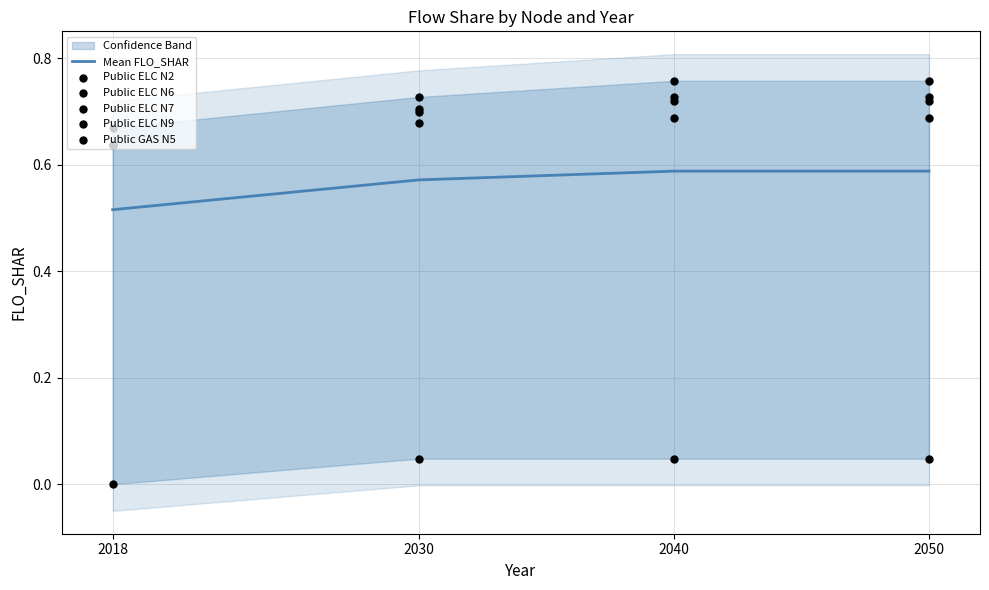

Which series reaches the maximum Y coordinate?

Public ELC N7